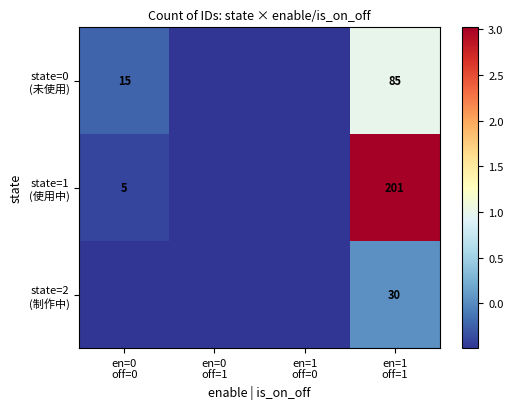

What is the total value across all series at en=0
off=1?

-1.5